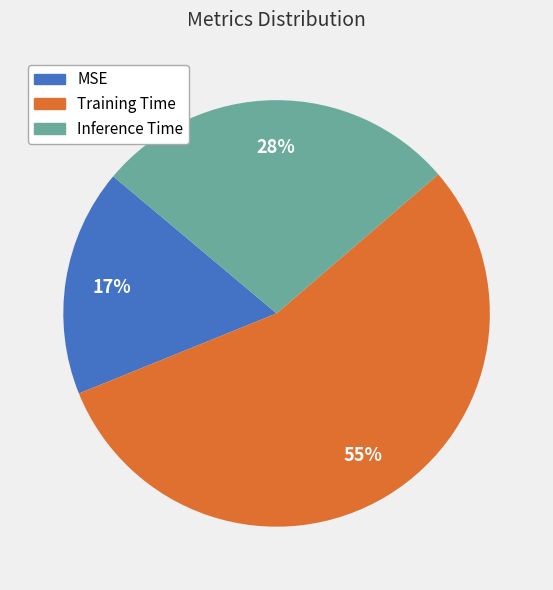

What percentage is the Inference Time slice, to the nearest percent?

28%